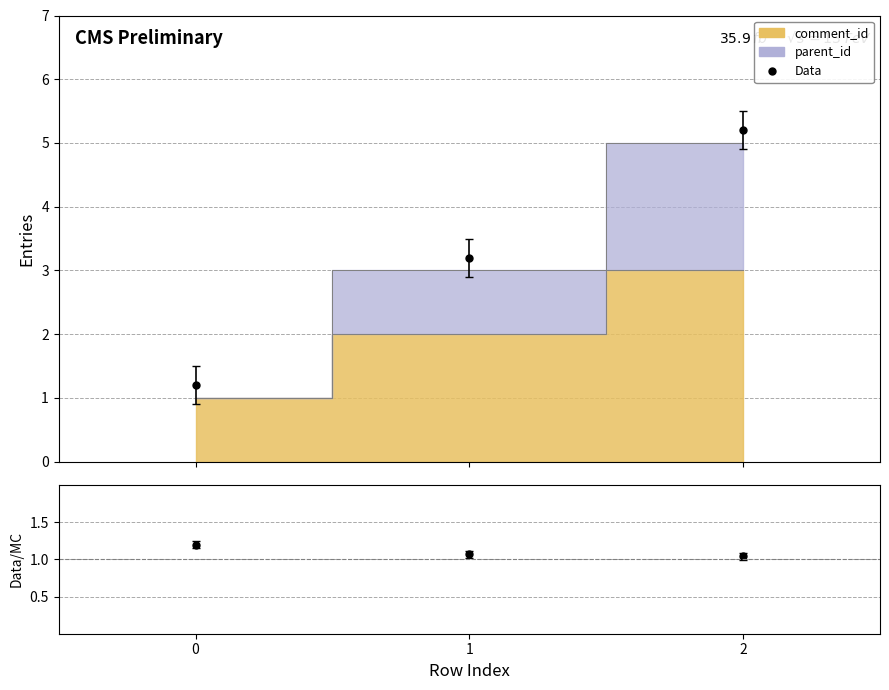

What is the difference between the Data values at 0 and 1?

2.0